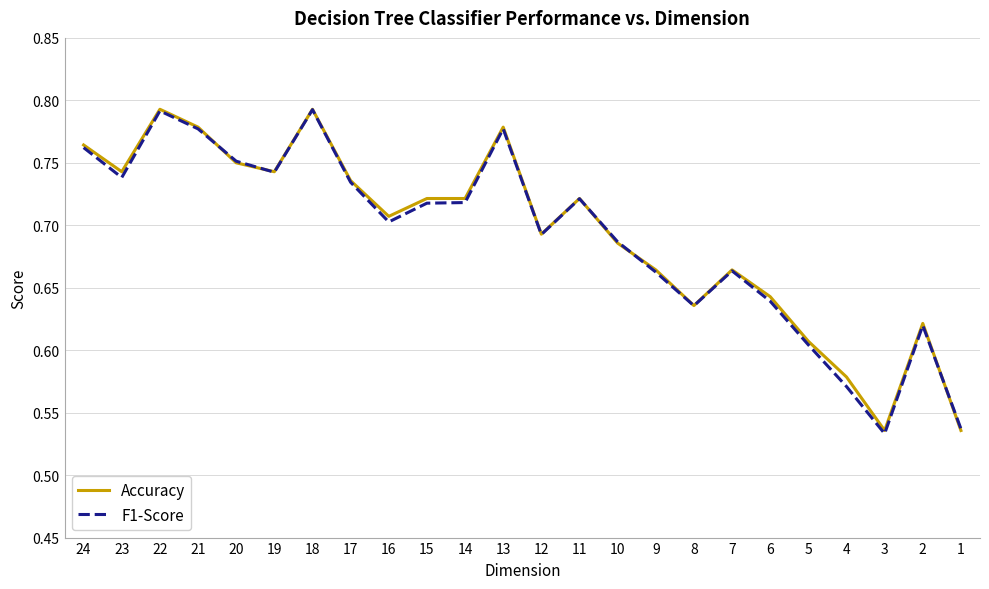

What is the total value across all series at 12?

1.4